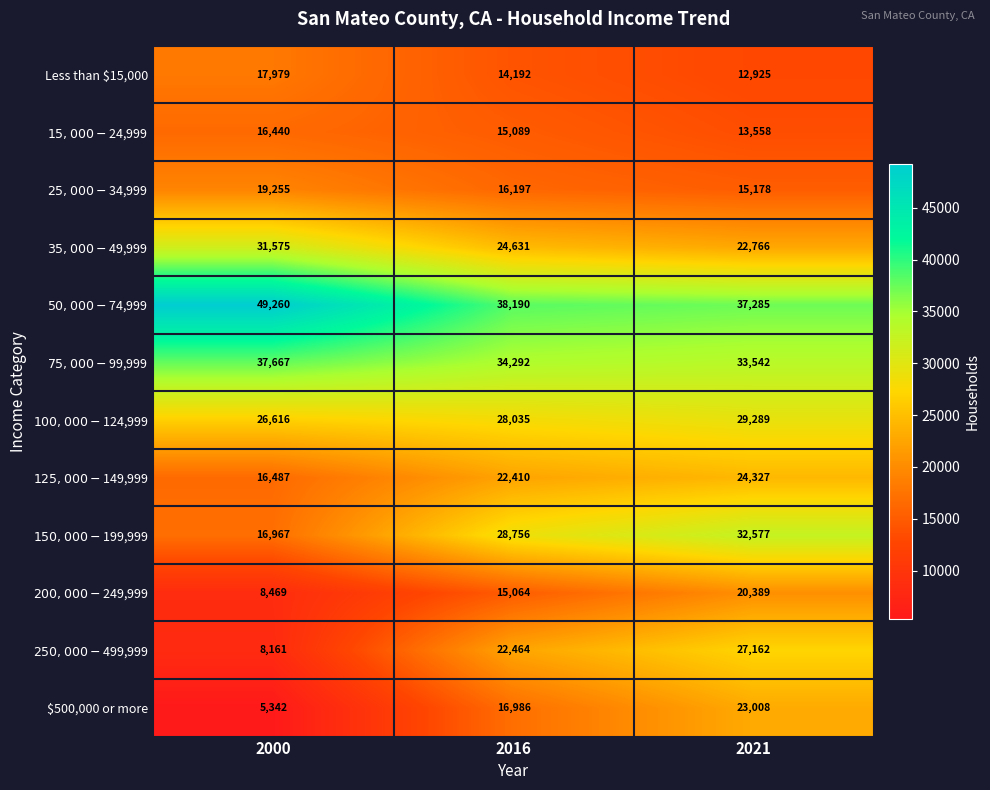

At which category is the sum across all series the highest?

2021